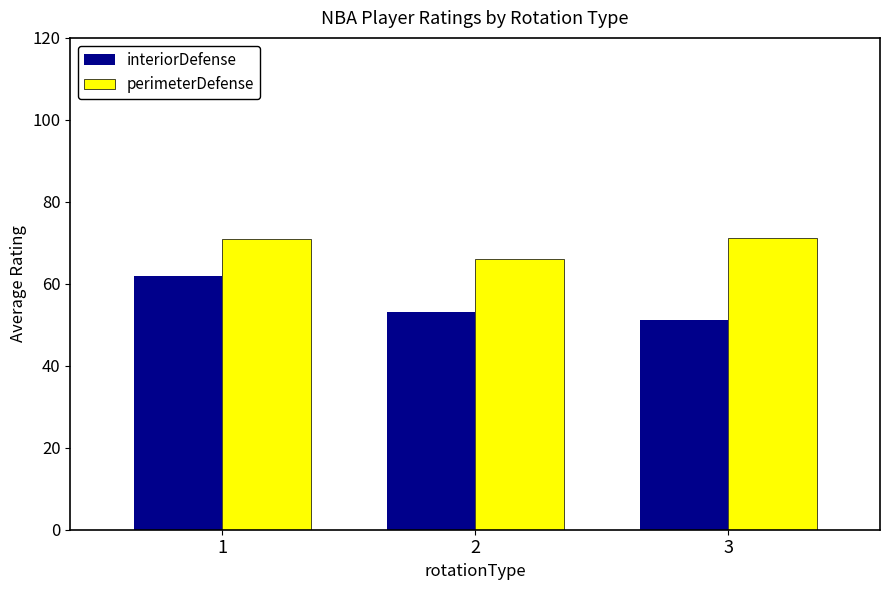

What are all the series names shown in the legend?

interiorDefense, perimeterDefense